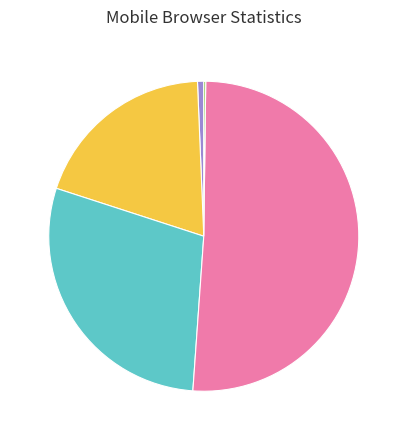

Is there any slice that represents more than half of the pie?

Yes